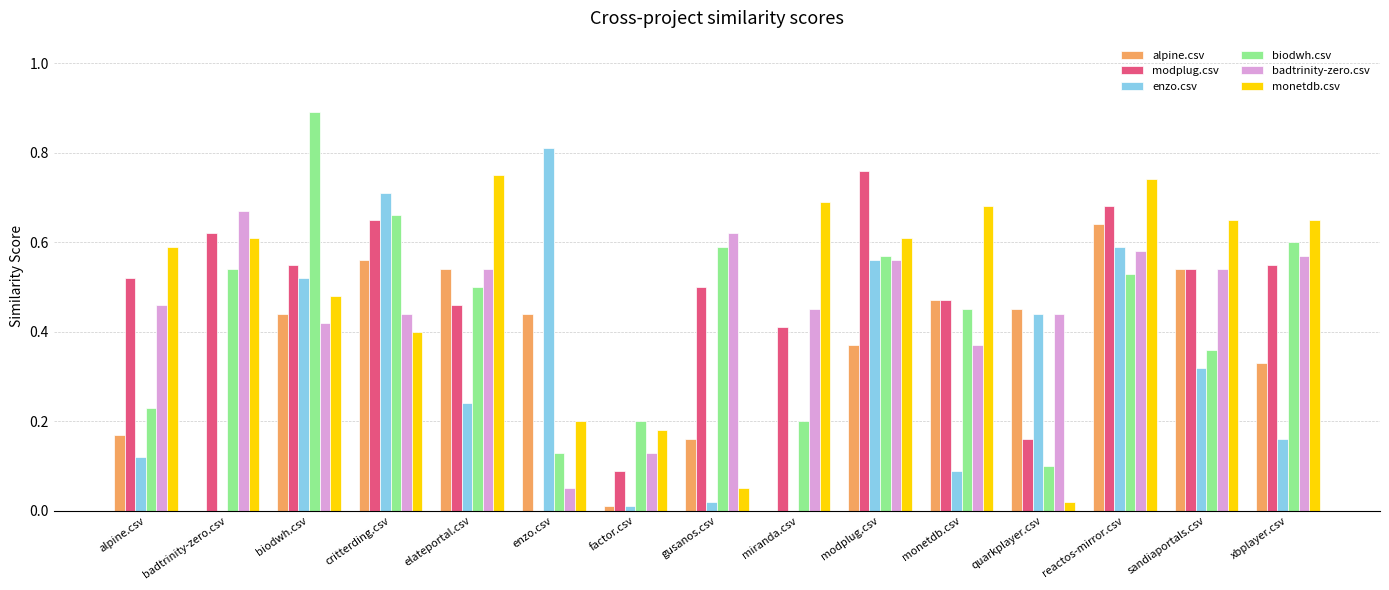

Which label corresponds to the largest value in the chart?

biodwh.csv